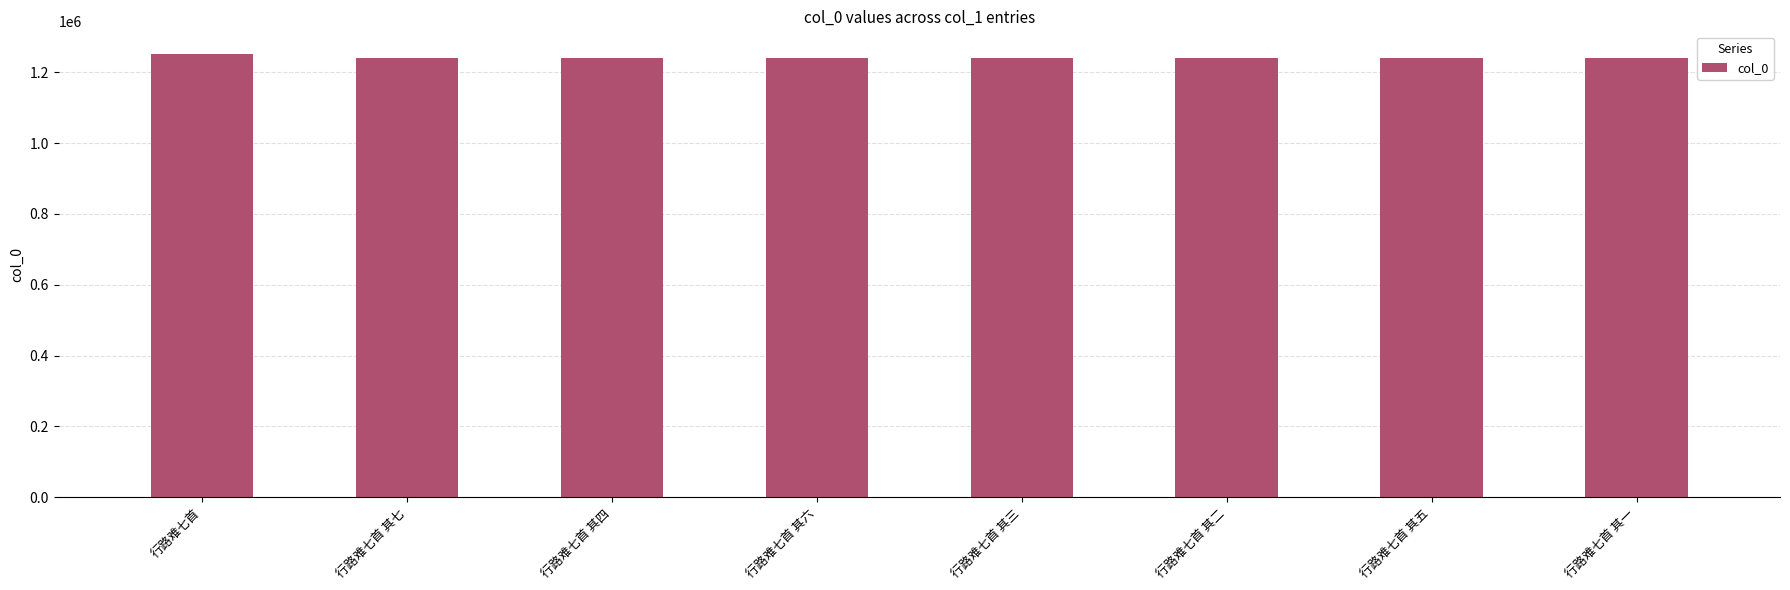

What value does the data have at 行路难七首 其五?

1239218